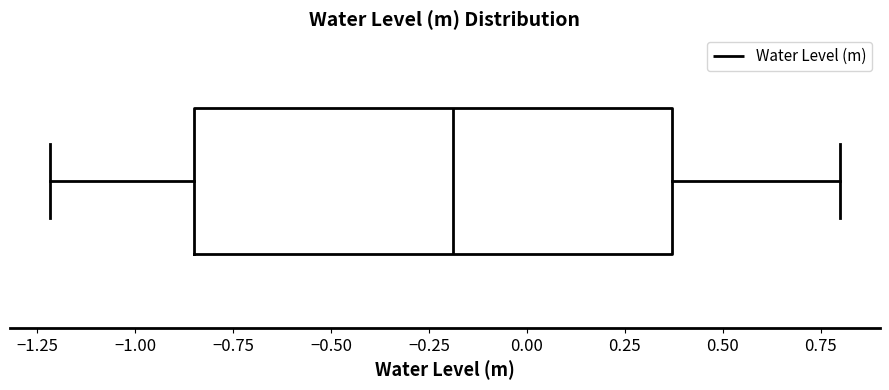

Read this box plot against the x-axis: the position of the median line, the range covered by the box, and the ends of both whiskers. The values are not printed on the chart, so give them approximately, as read against the axis.

median -0.20, box -0.85 to 0.35, whiskers -1.20 to 0.80